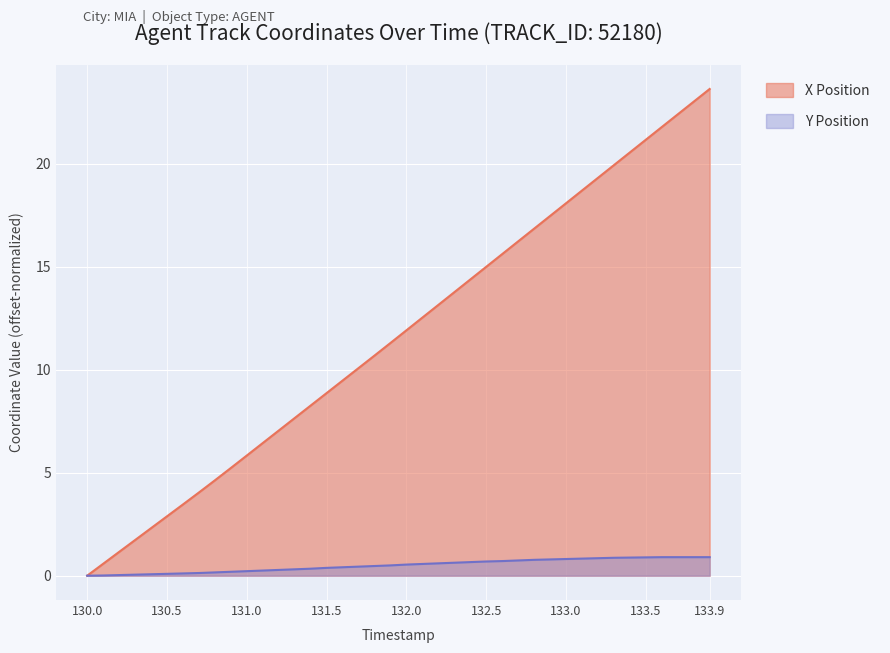

What is the label of the 38th point from the right?

130.2